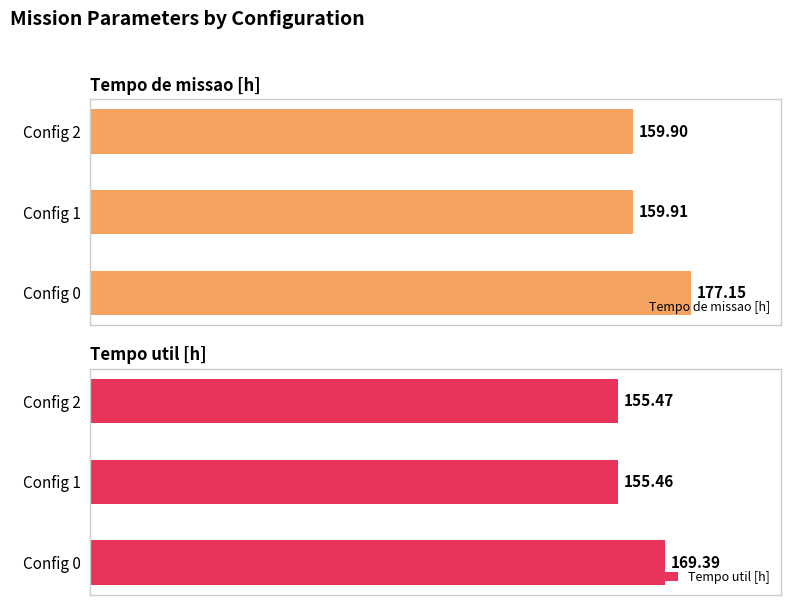

Which series has the widest spread of values?

Tempo de missao [h]